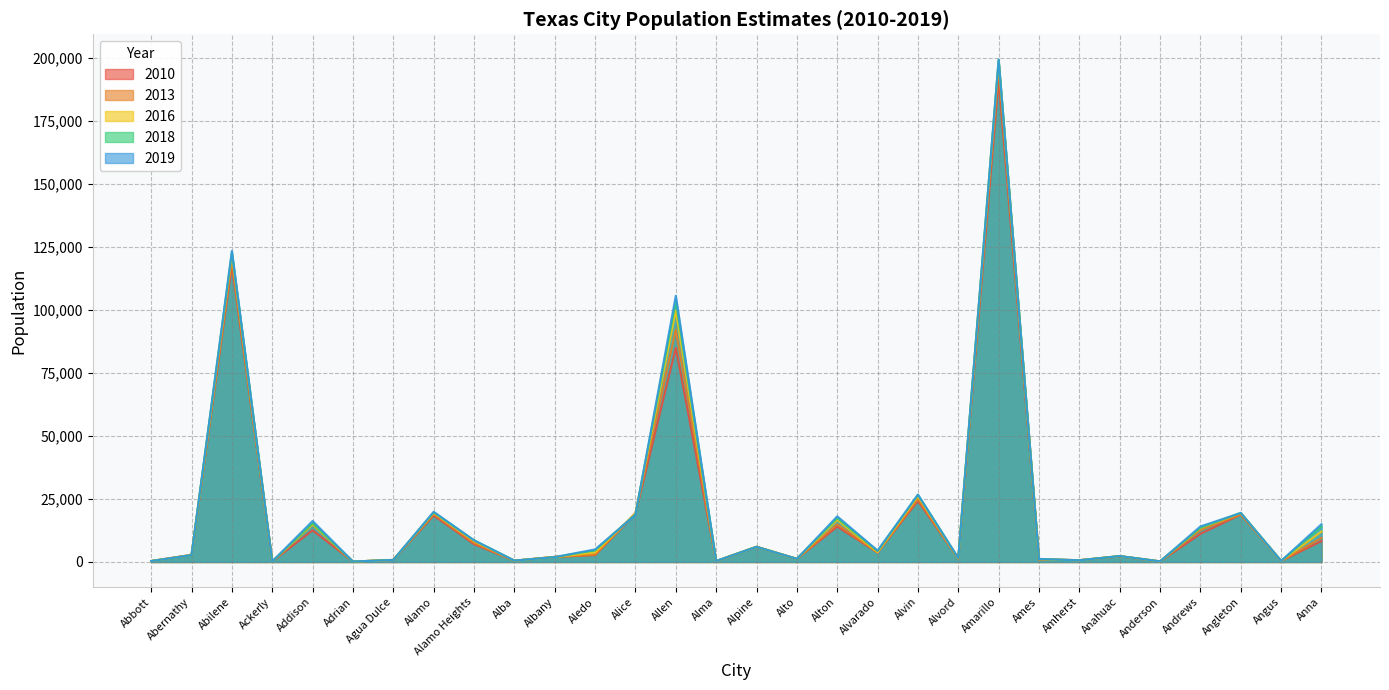

What value does the 2019 series have at Addison, to the nearest 10?

16260